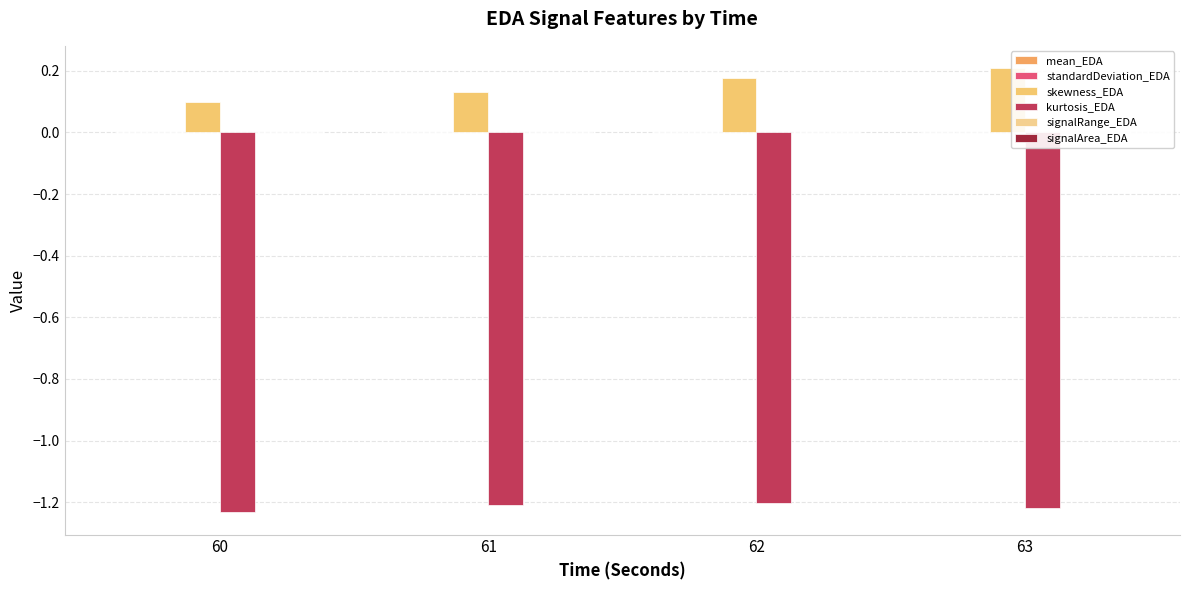

What is the spread (max minus min) of values at 60?

1.3